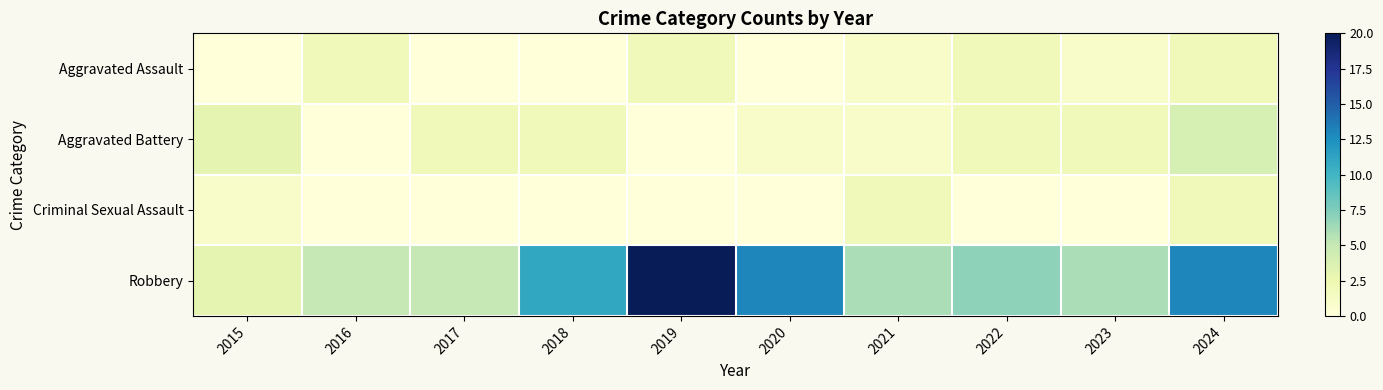

At how many categories does at least one series exceed 9?

4